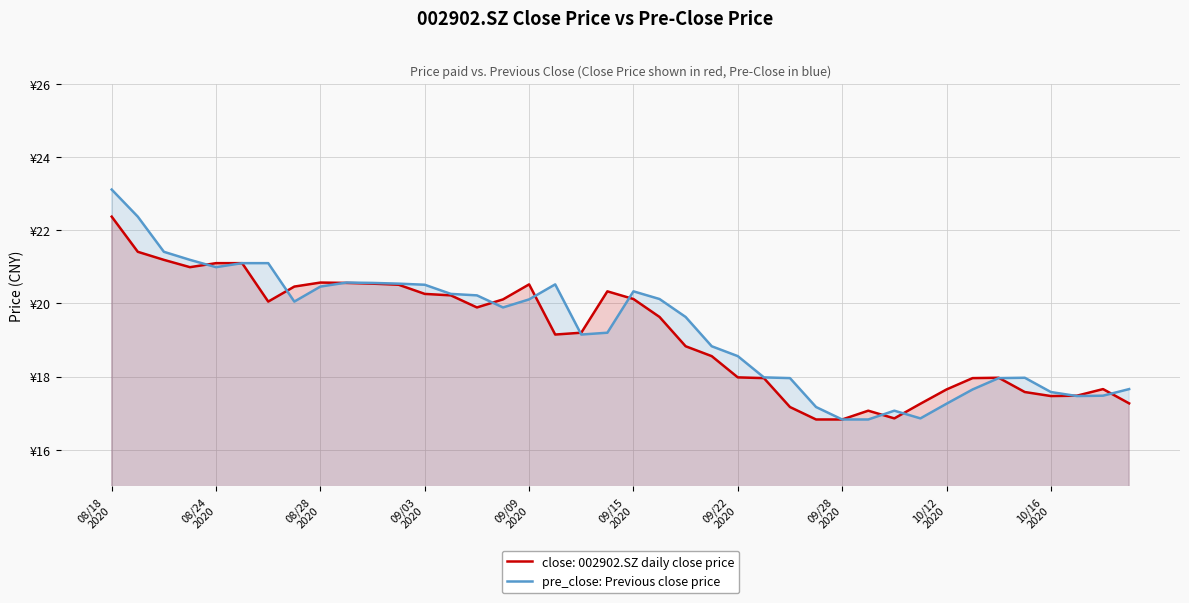

How many interior local peaks (higher than both neighbors) does the data have?

5